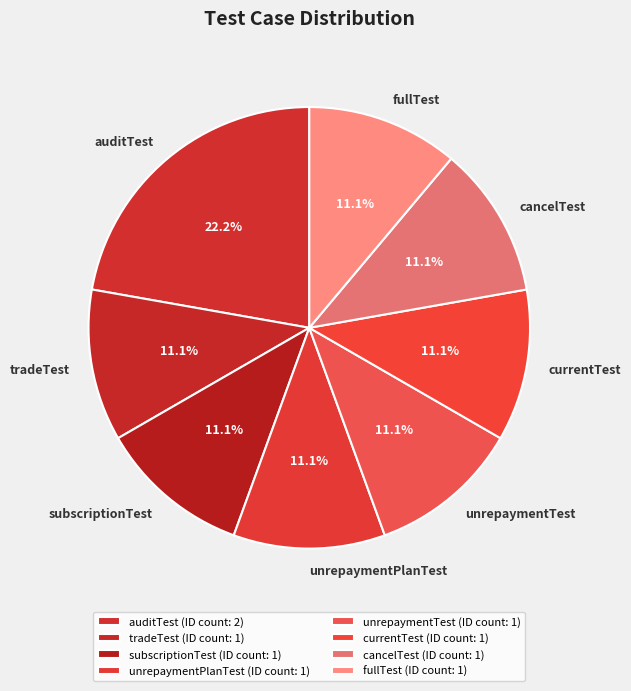

To the nearest percent, what percentage of the pie is cancelTest?

11%